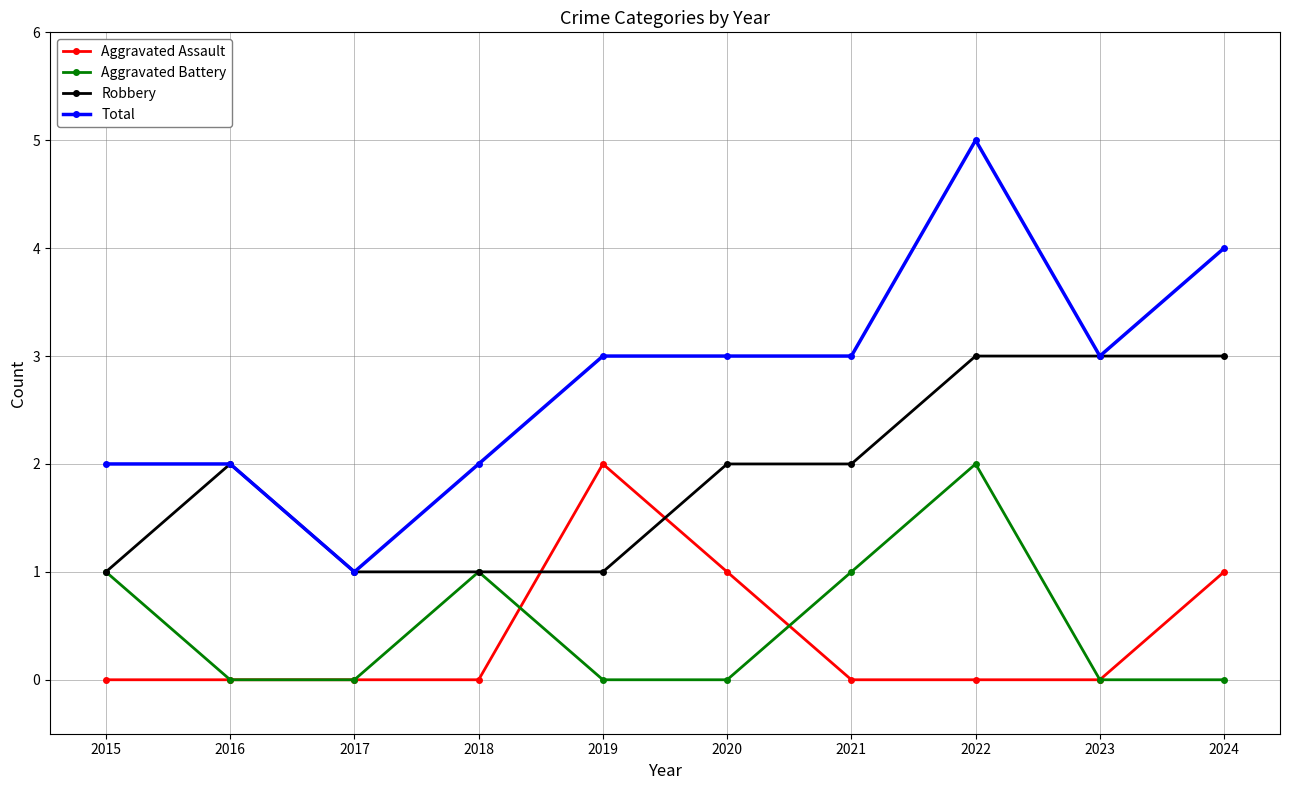

Rank the series at 2022 from lowest to highest value.

Aggravated Assault, Aggravated Battery, Robbery, Total